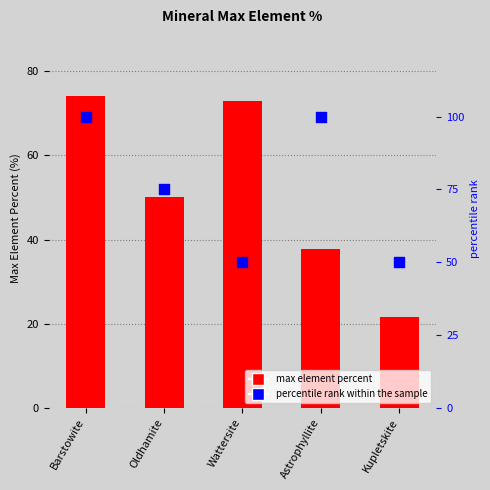

Which series contains the highest Y value?

percentile rank within the sample